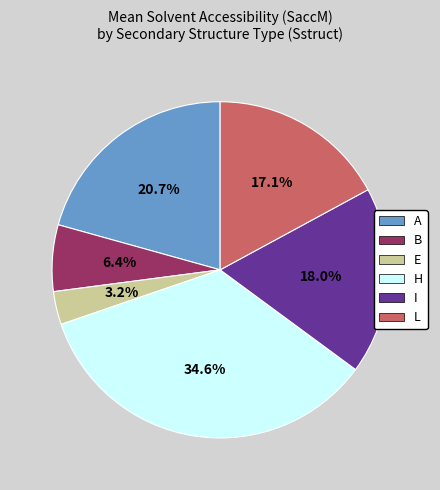

How many slices are in this pie chart?

6